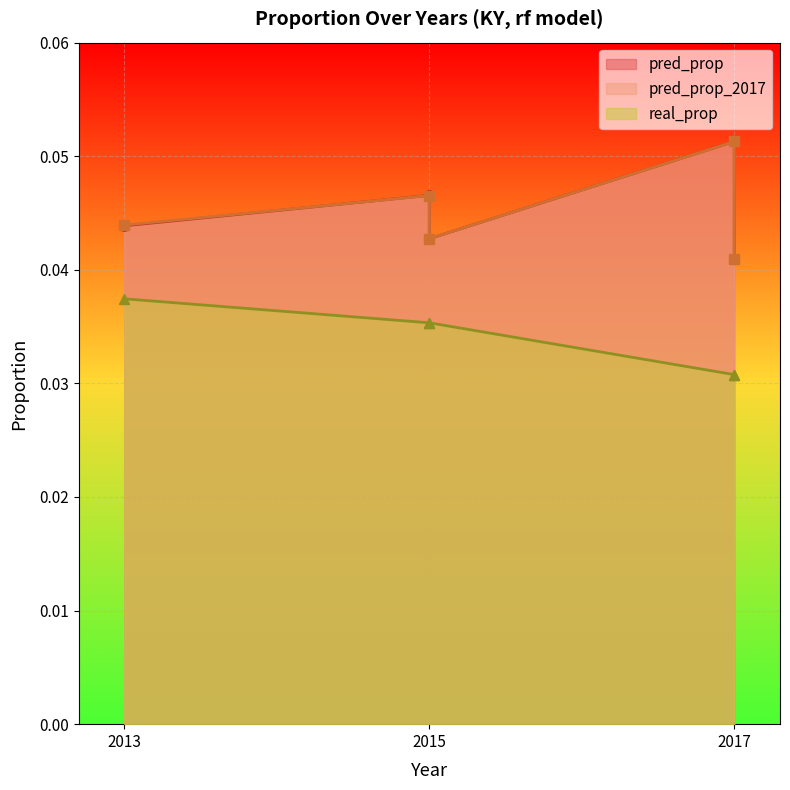

Does the chart display data point markers on the line(s)?

Yes